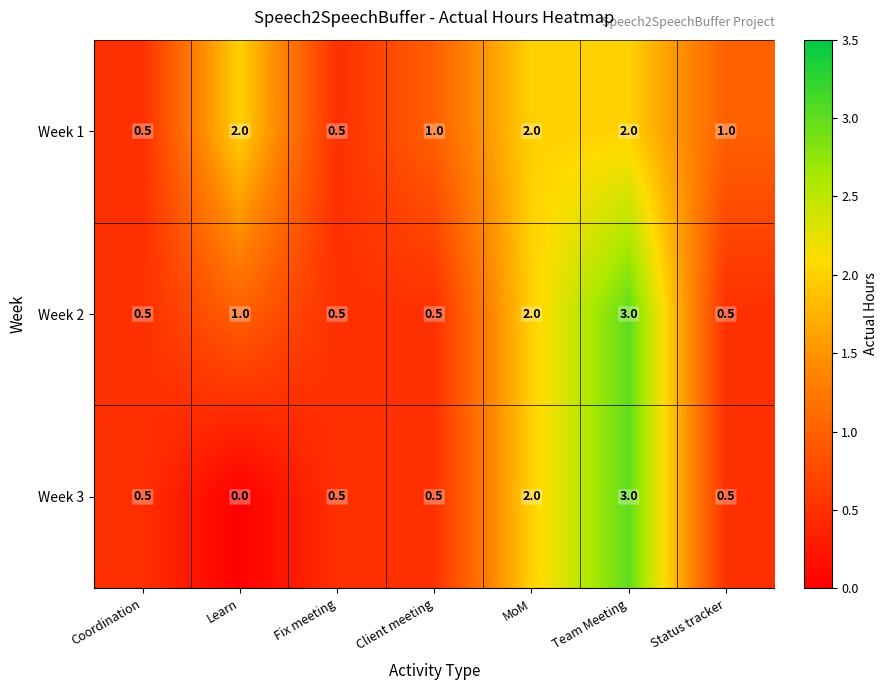

Is it true that Week 1 equals 1.4 at Client meeting?

False